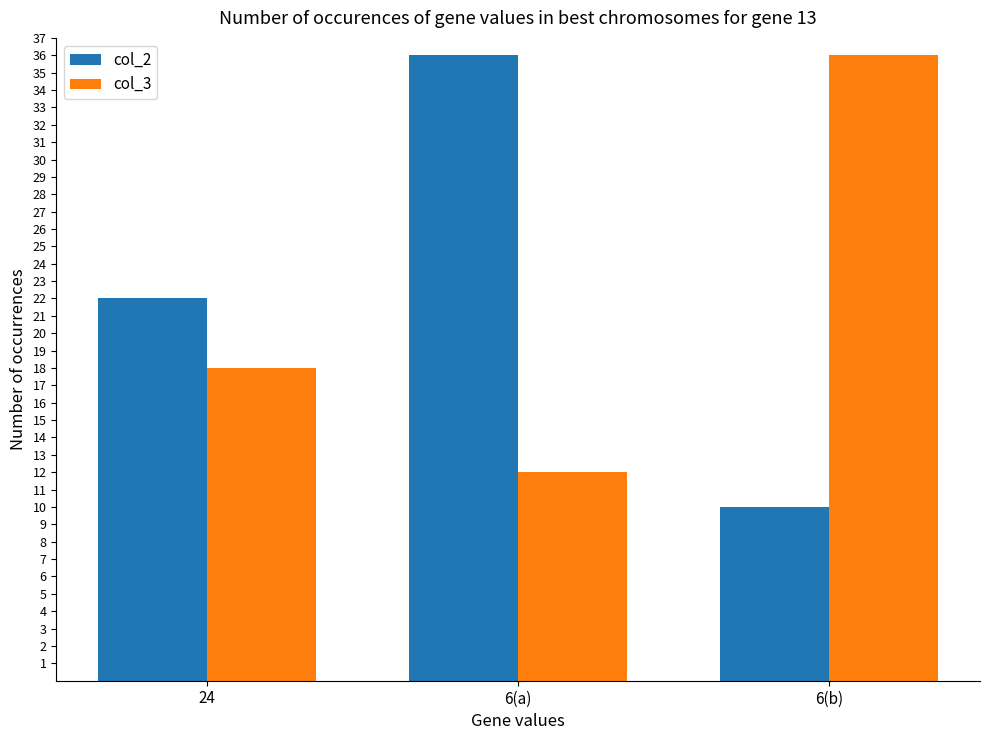

What is the greatest value displayed?

36